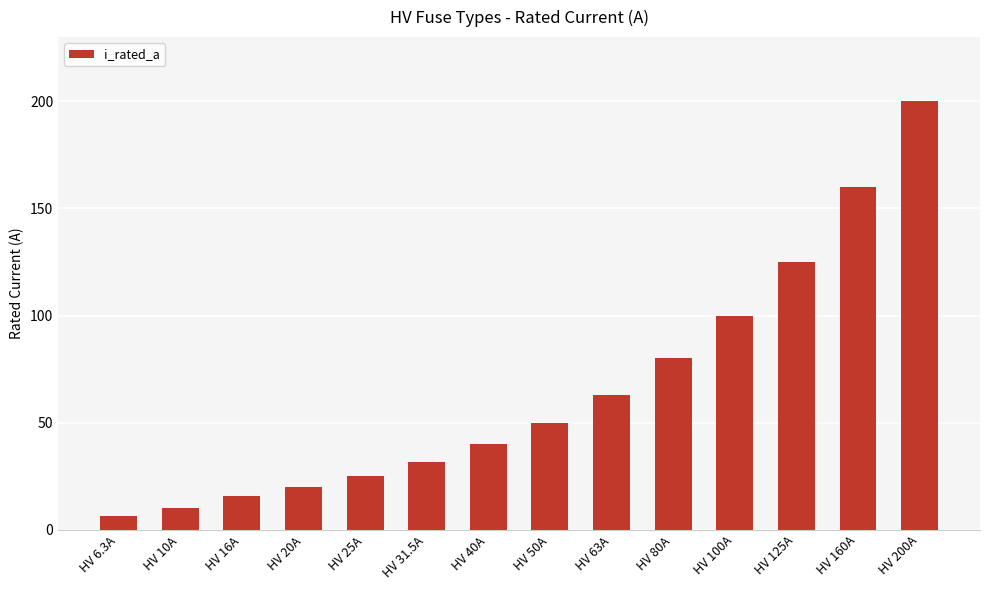

List the labels in order of value, smallest first.

HV 6.3A, HV 10A, HV 16A, HV 20A, HV 25A, HV 31.5A, HV 40A, HV 50A, HV 63A, HV 80A, HV 100A, HV 125A, HV 160A, HV 200A